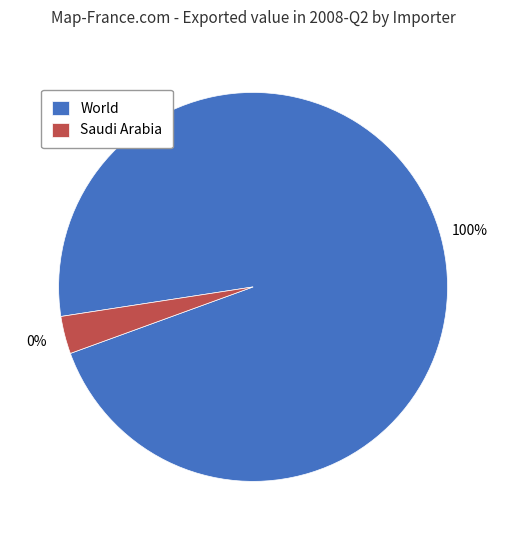

Is there any slice that represents more than half of the pie?

Yes